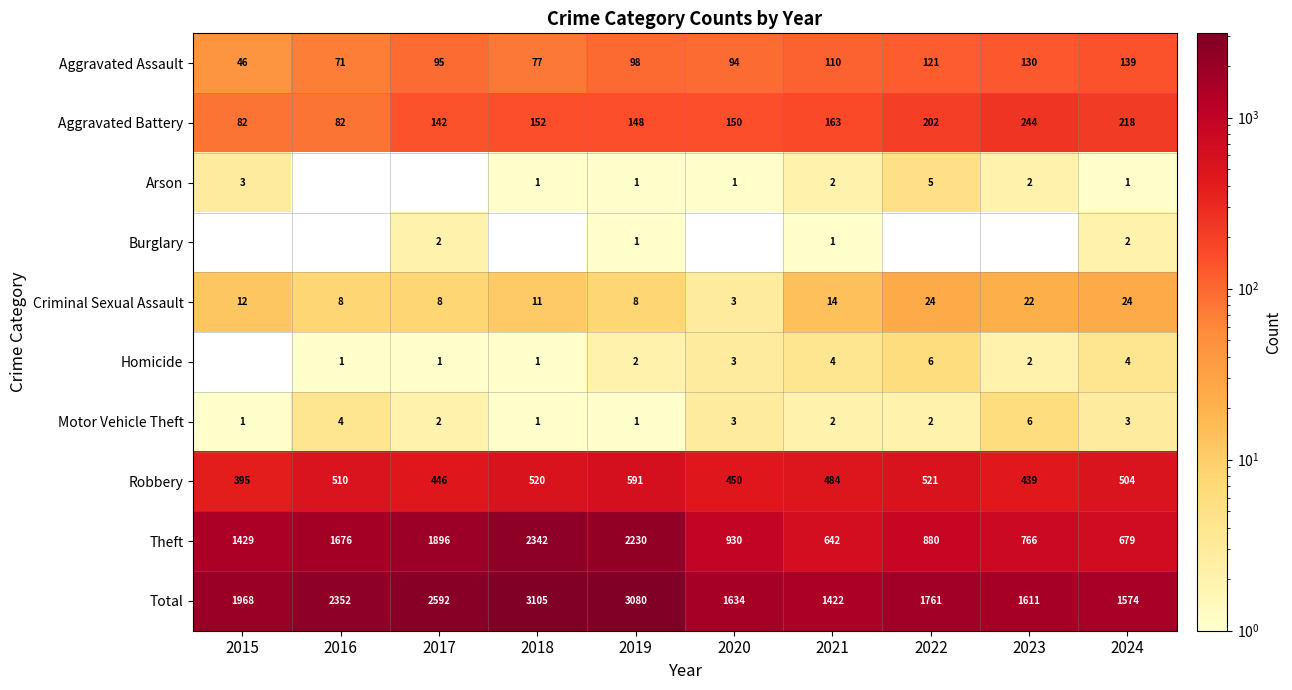

What is the difference between the maximum and second lowest values in the Aggravated Battery series?

162